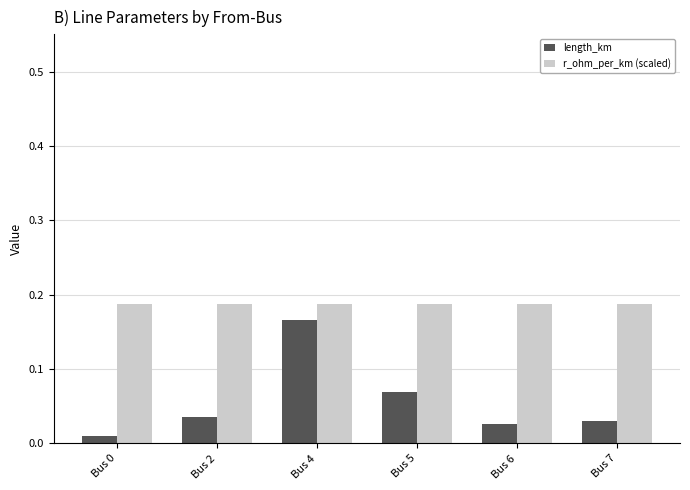

What is the sum of all length_km values?

0.3